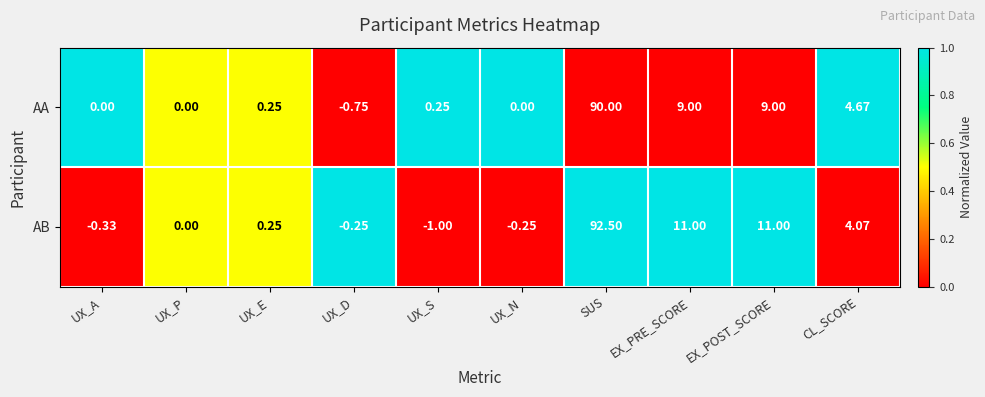

Which series has the largest total across all categories?

AB